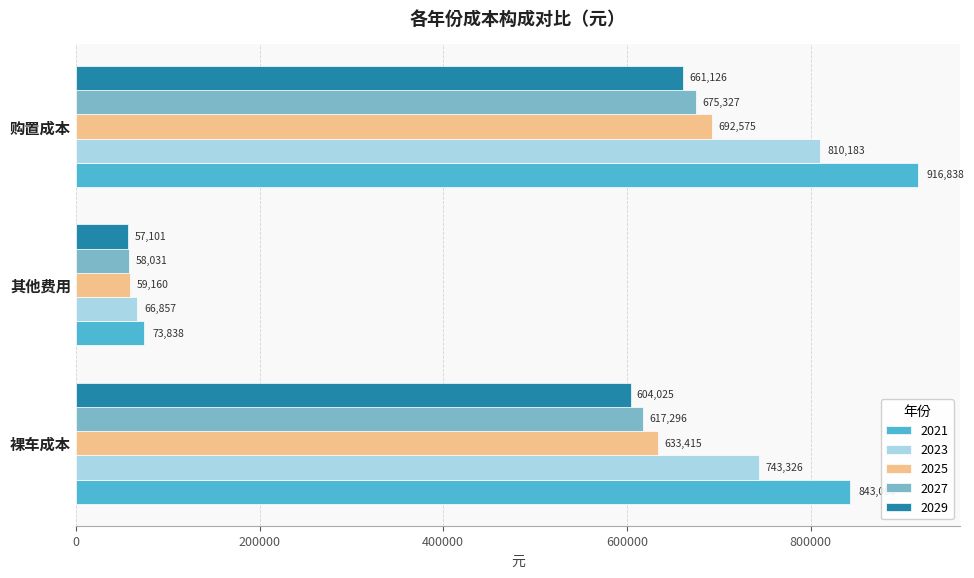

Rank the series at 裸车成本 from highest to lowest value.

2021, 2023, 2025, 2027, 2029